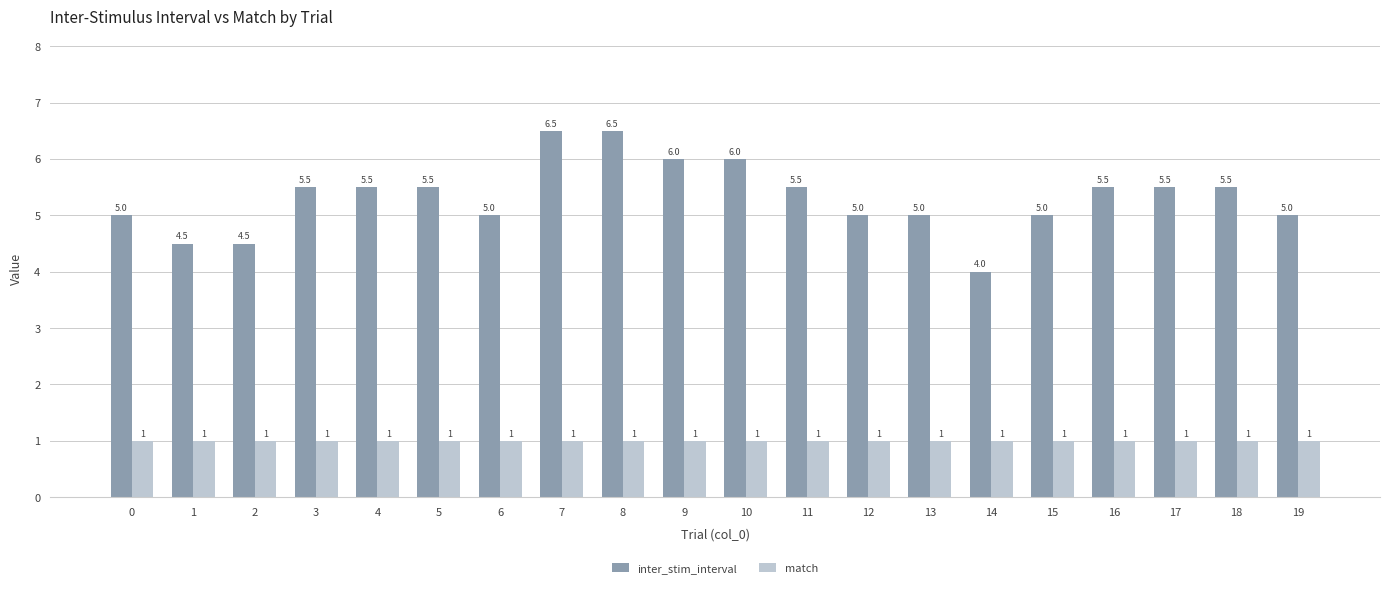

Read the inter_stim_interval value at 10.

6.0